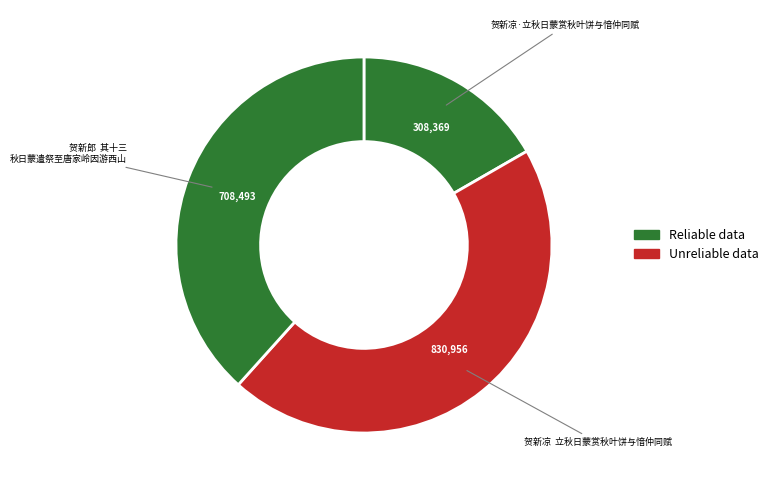

Do 贺新凉·立秋日蒙赏秋叶饼与愔仲同赋 and 贺新郎 其十三 秋日蒙遣祭至唐家岭因游西山 together represent more than half of the pie?

Yes